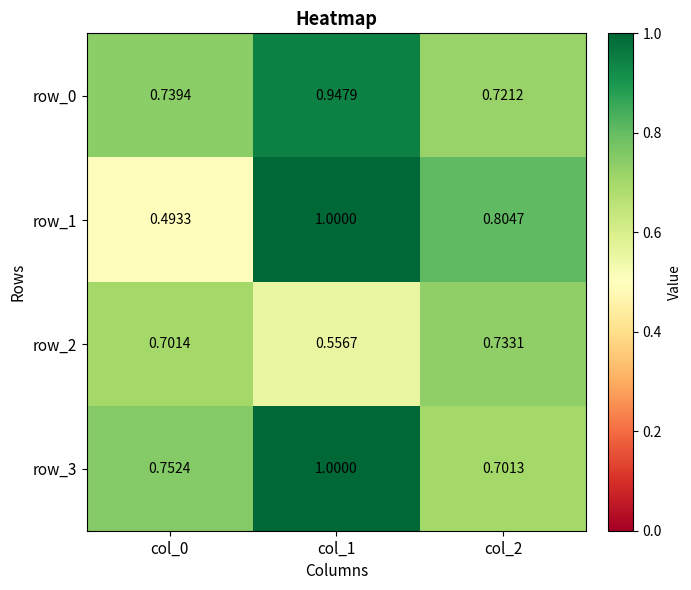

Rank the categories by row_1 value from lowest to highest.

col_0, col_2, col_1